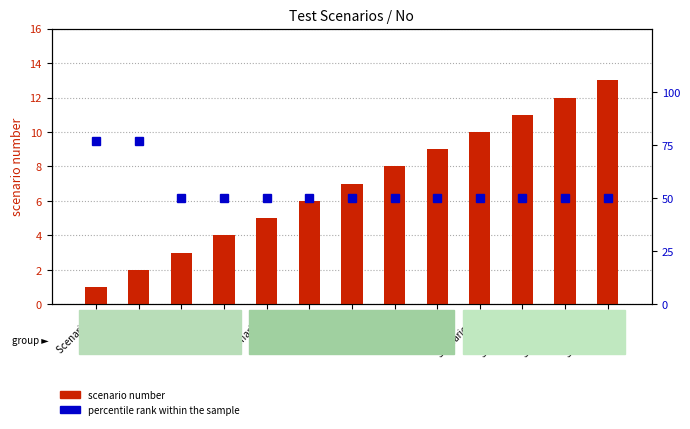

Between Scenario 5 and Scenario 11, which series saw the biggest shift?

scenario number